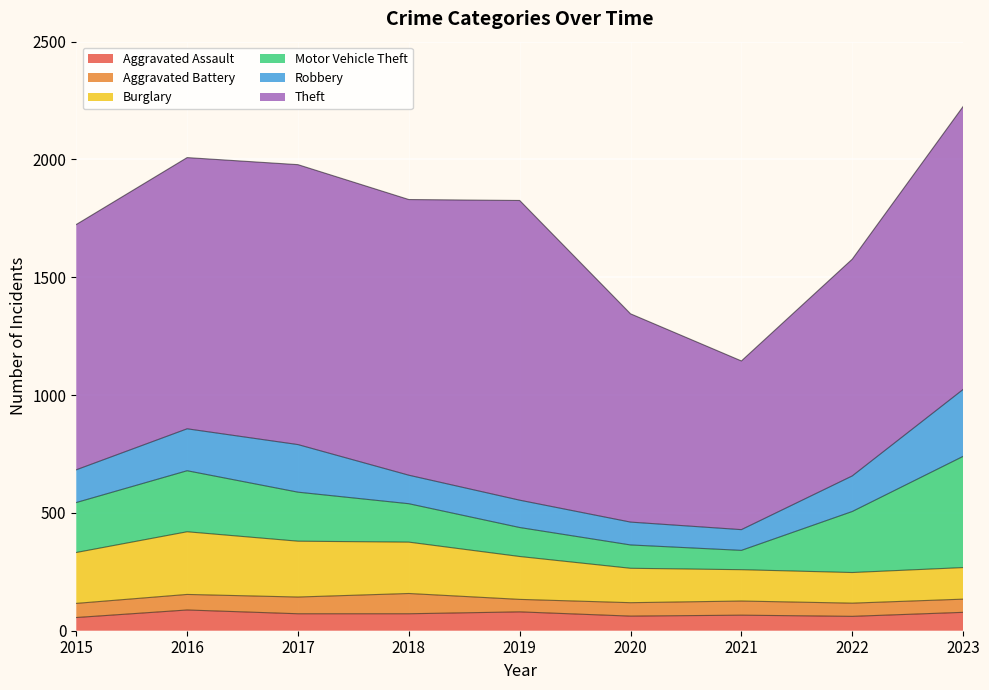

At which category is the sum across all series the highest?

2023